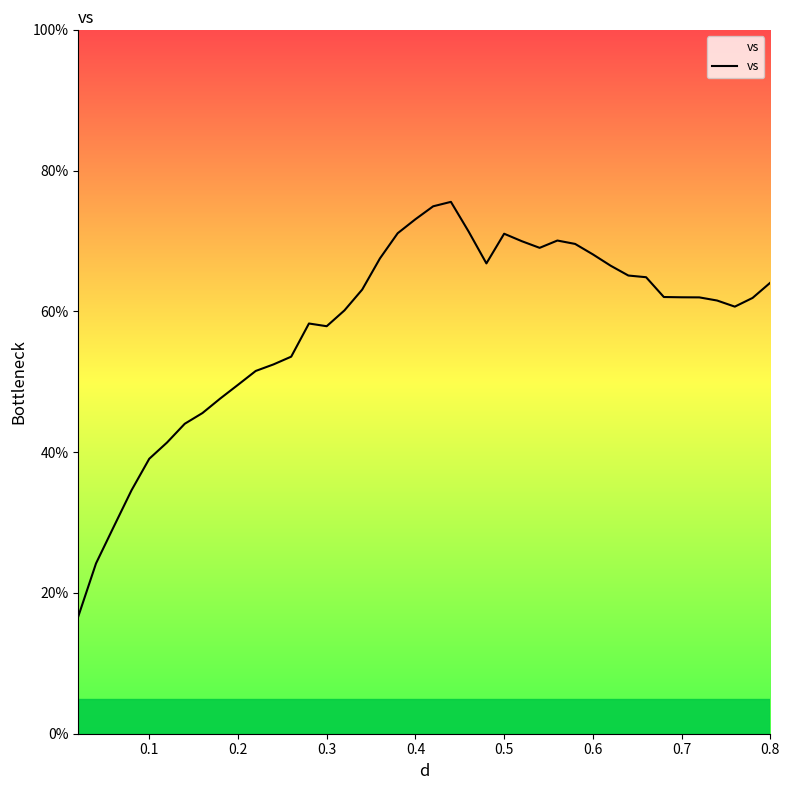

What is the difference between the maximum and minimum values?

58.9